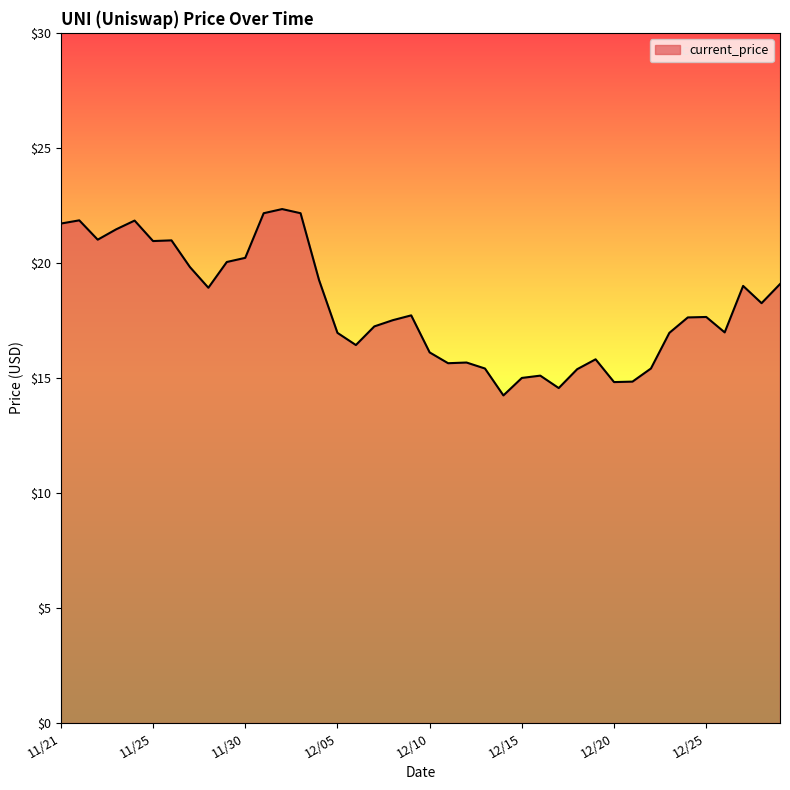

What is the greatest value displayed?

22.3